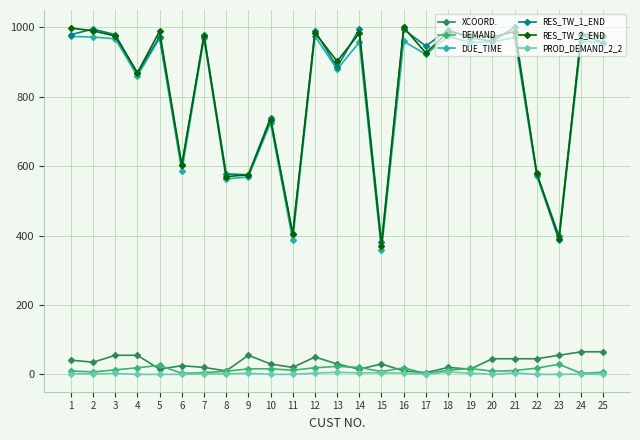

What is the value of the XCOORD. point at the 19th from the left?

15.0